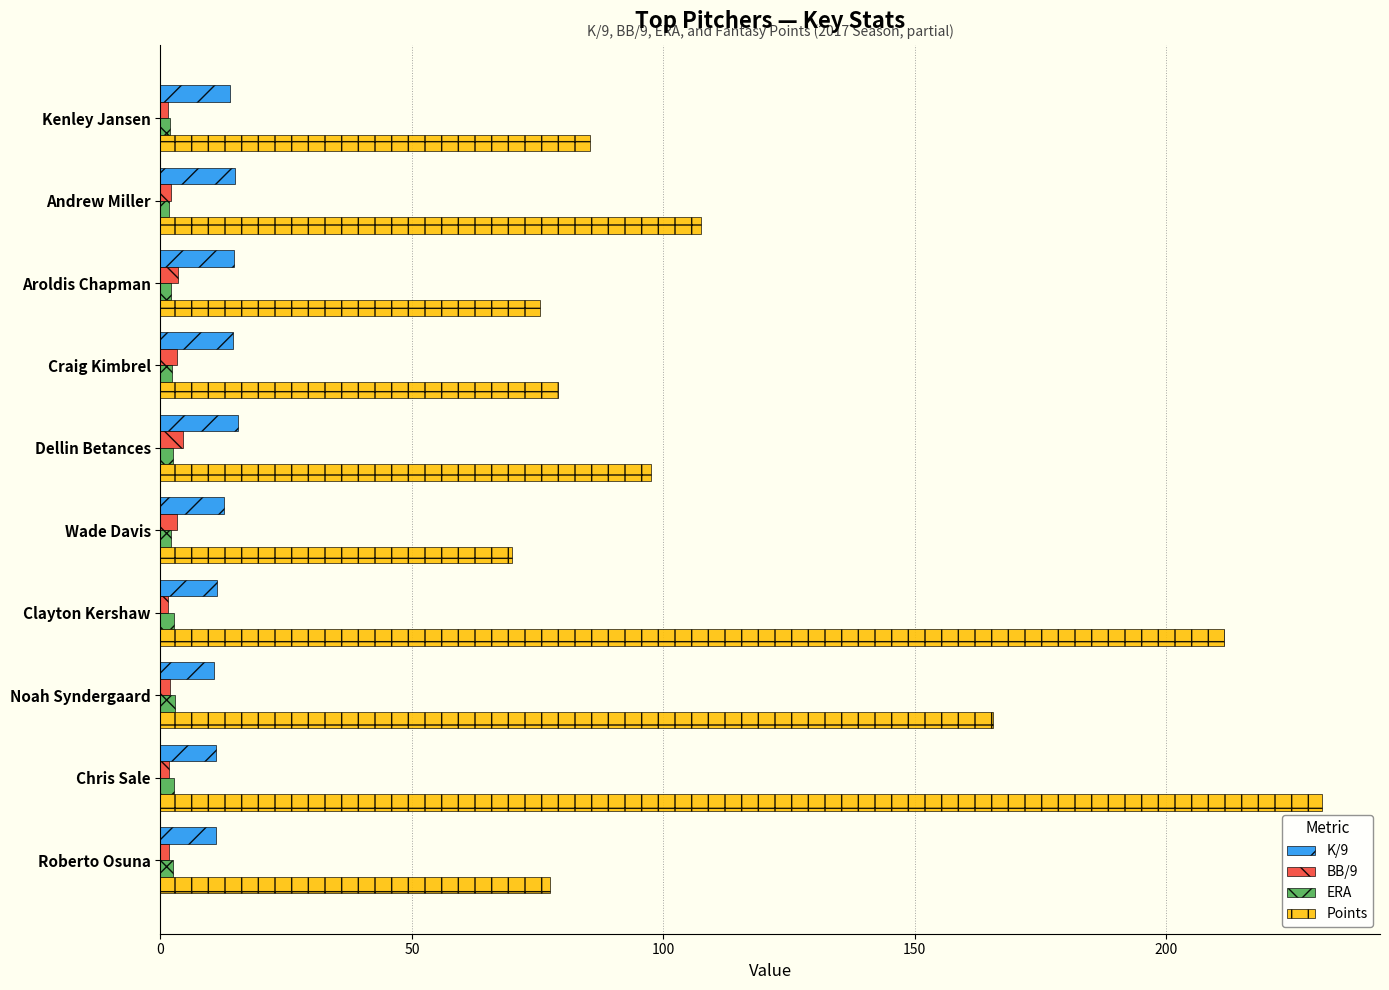

What is the sum of all ERA values?

23.0